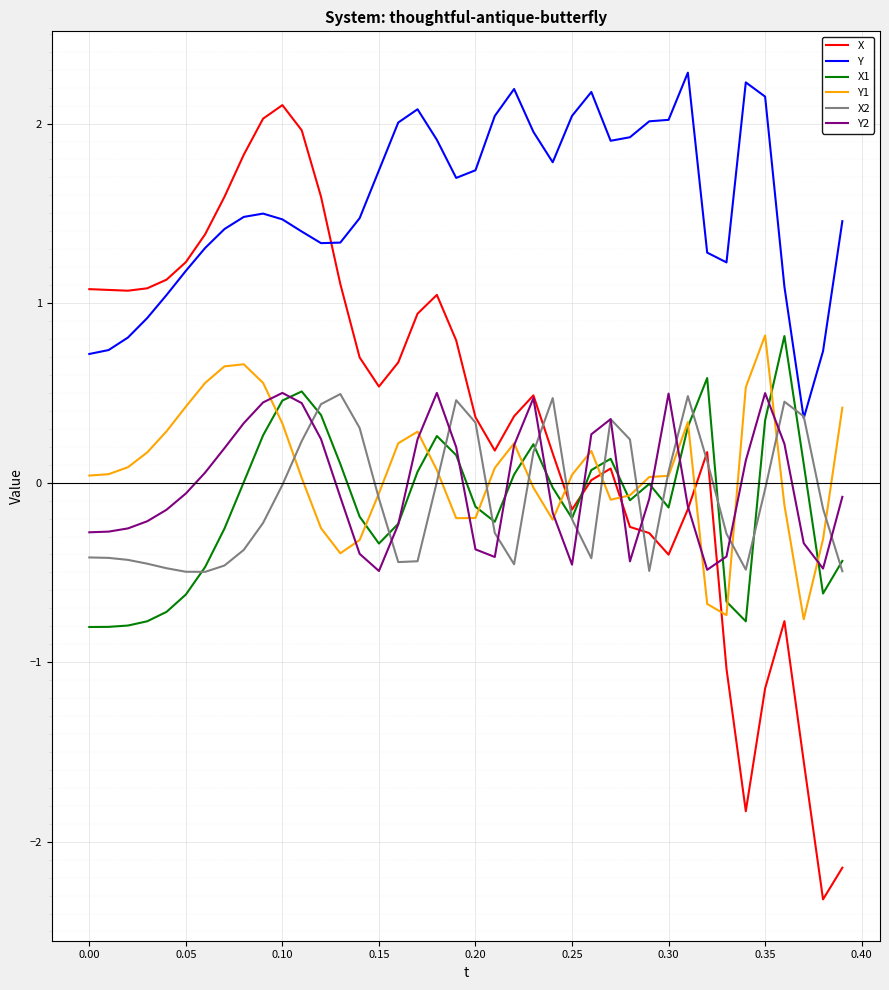

True or false: X2 and X1 cross at least once.

True